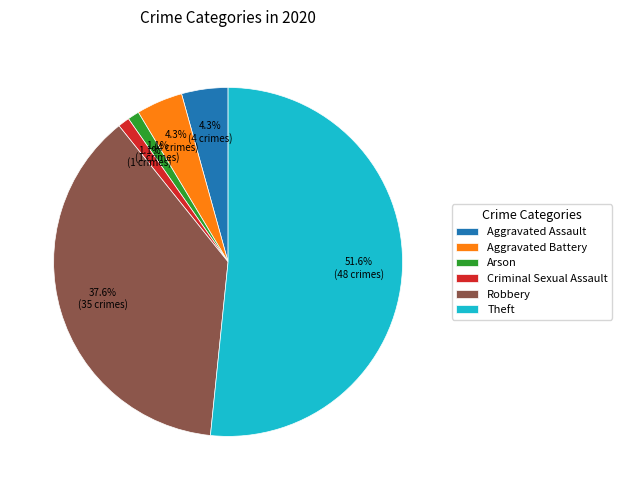

How many segments does this pie chart have?

6